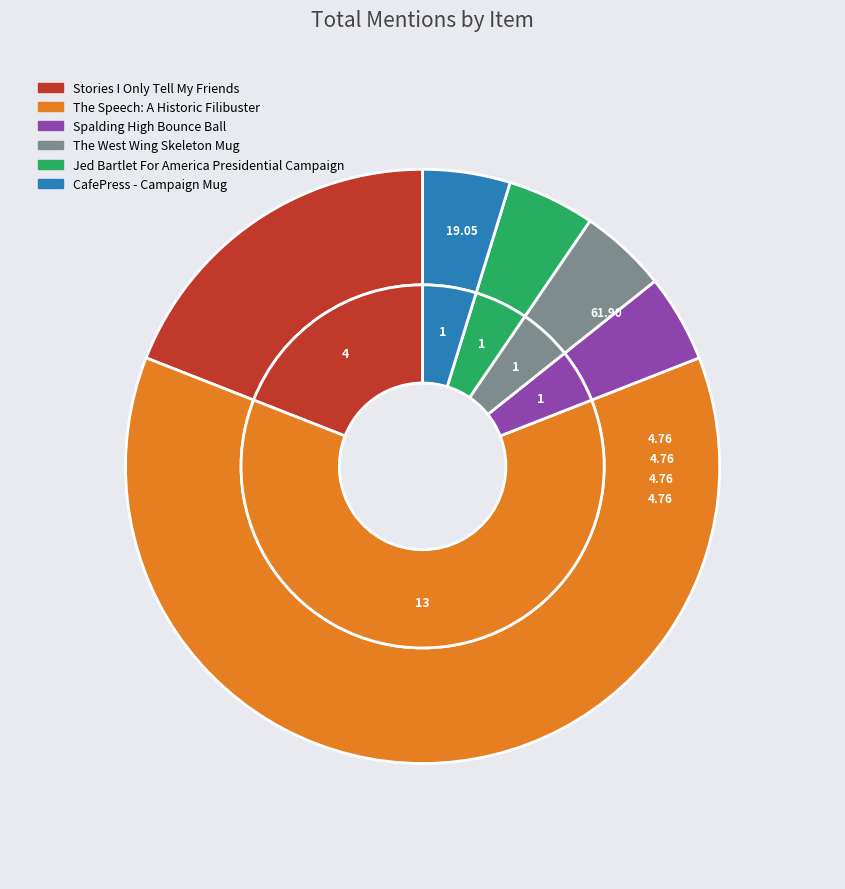

The CafePress - Campaign Mug slice represents 1% of the pie. True or false?

False